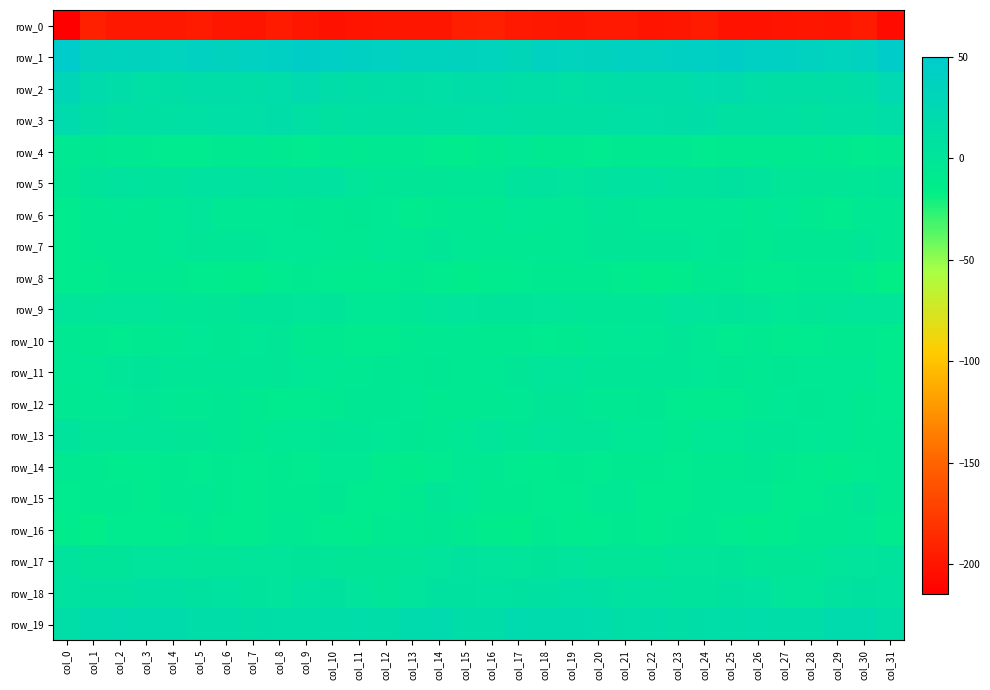

Rank the series at col_2 from highest to lowest value.

row_1, row_19, row_2, row_3, row_18, row_5, row_17, row_9, row_13, row_11, row_12, row_6, row_7, row_4, row_8, row_15, row_10, row_16, row_14, row_0